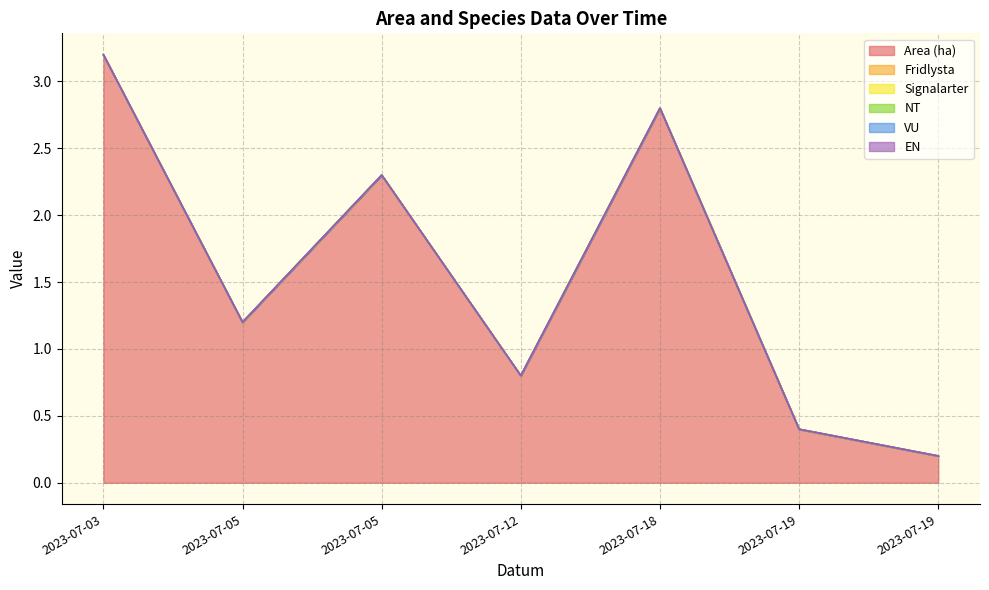

What is the difference between the highest and lowest values at 2023-07-12?

0.8